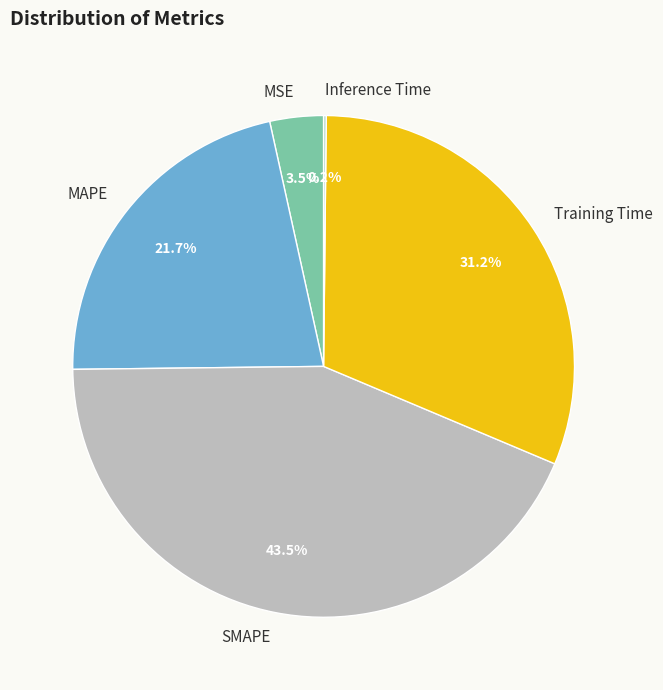

Between MSE and Training Time, which is larger?

Training Time